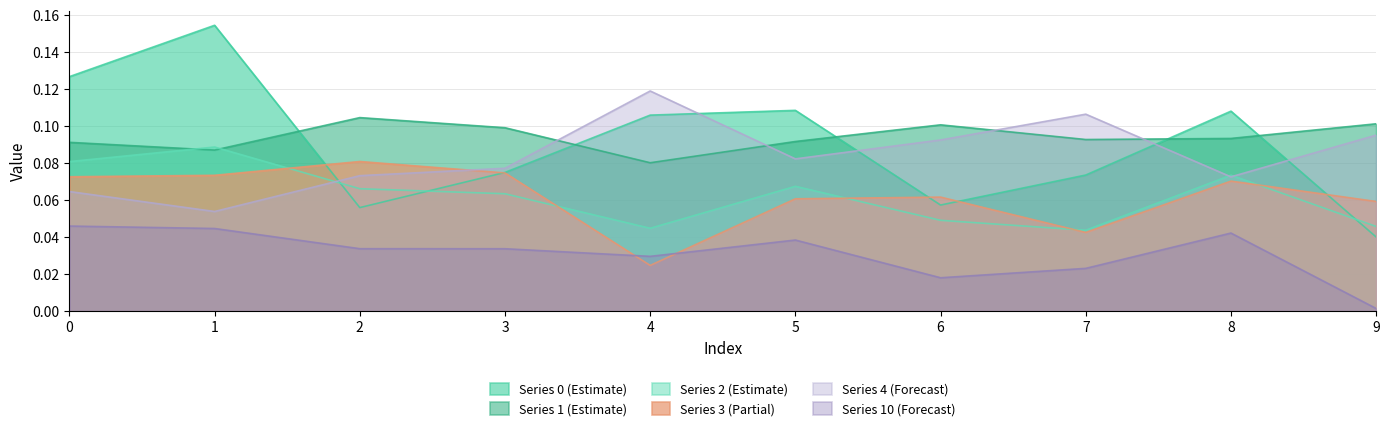

Between 2 and 6, which is larger?

6